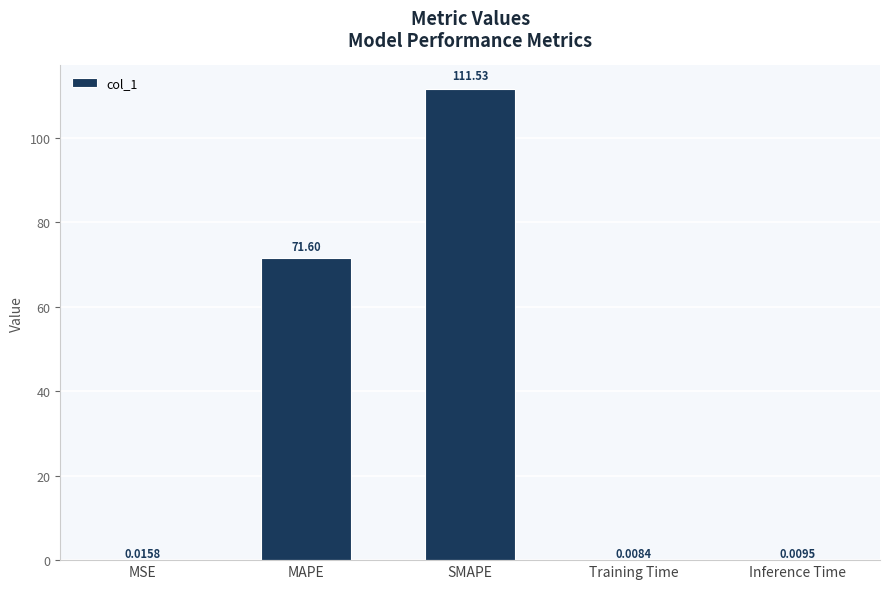

At which label is the value closest to 55?

MAPE